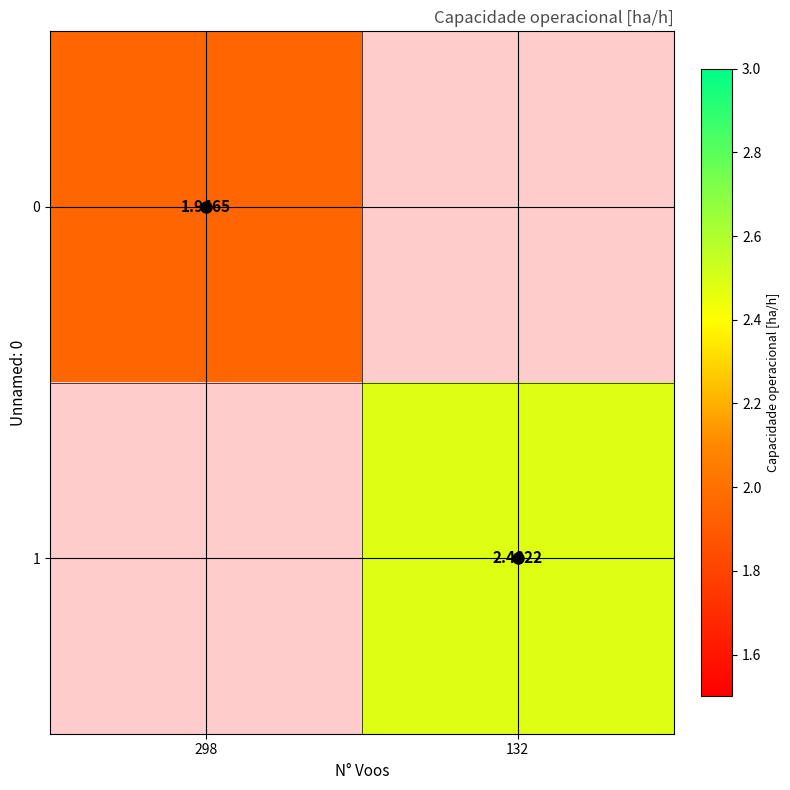

What is the approximate value of 0 at 298?

1.9